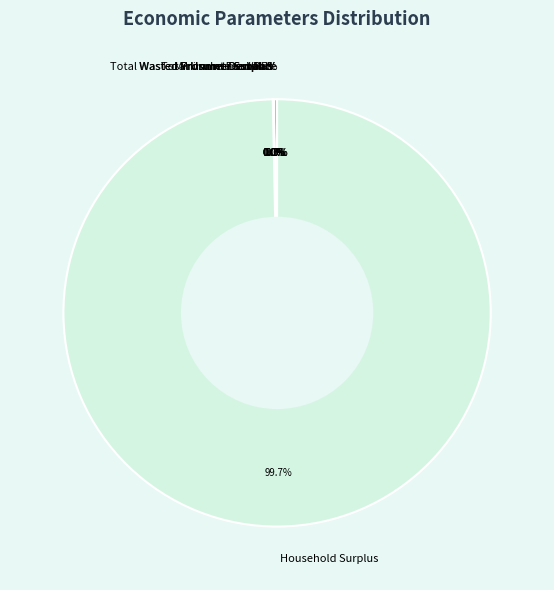

What is the largest slice in the pie chart?

Household Surplus